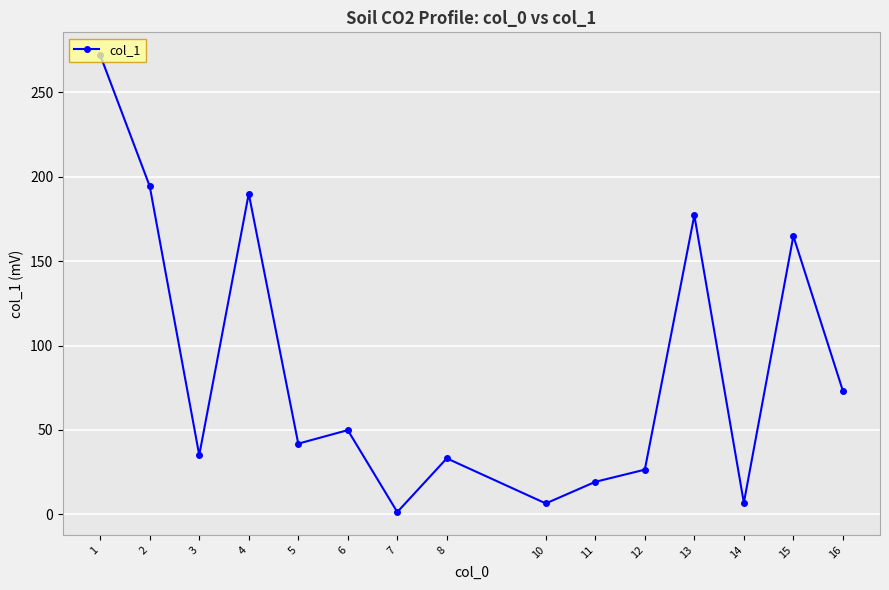

Does the chart have visible grid lines?

Yes